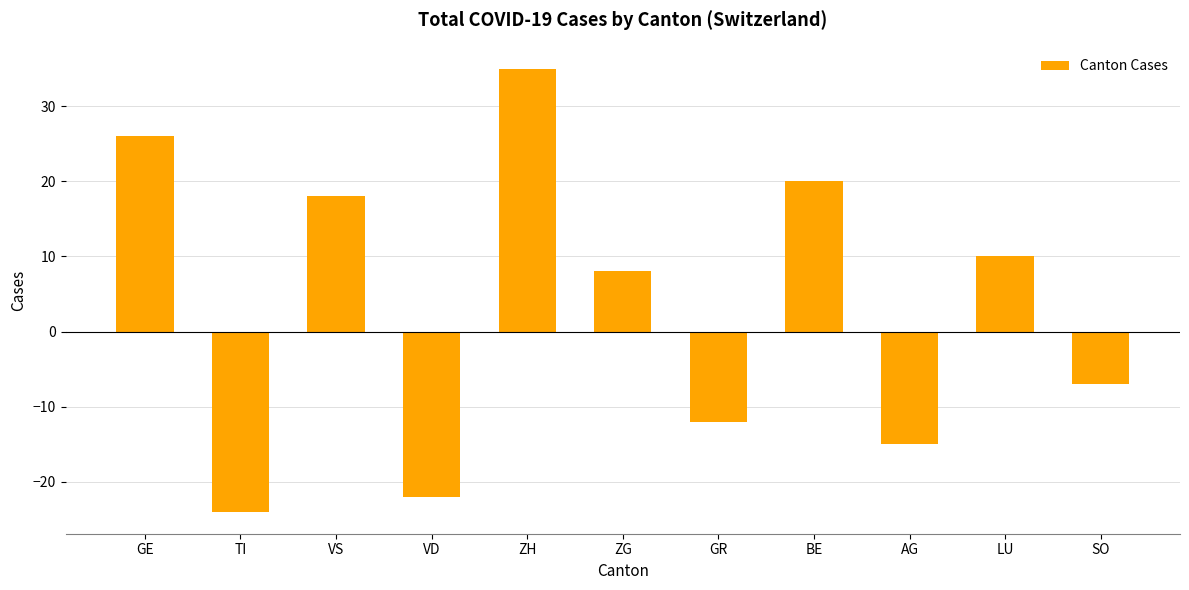

List the labels in order of value, largest first.

ZH, GE, BE, VS, LU, ZG, SO, GR, AG, VD, TI